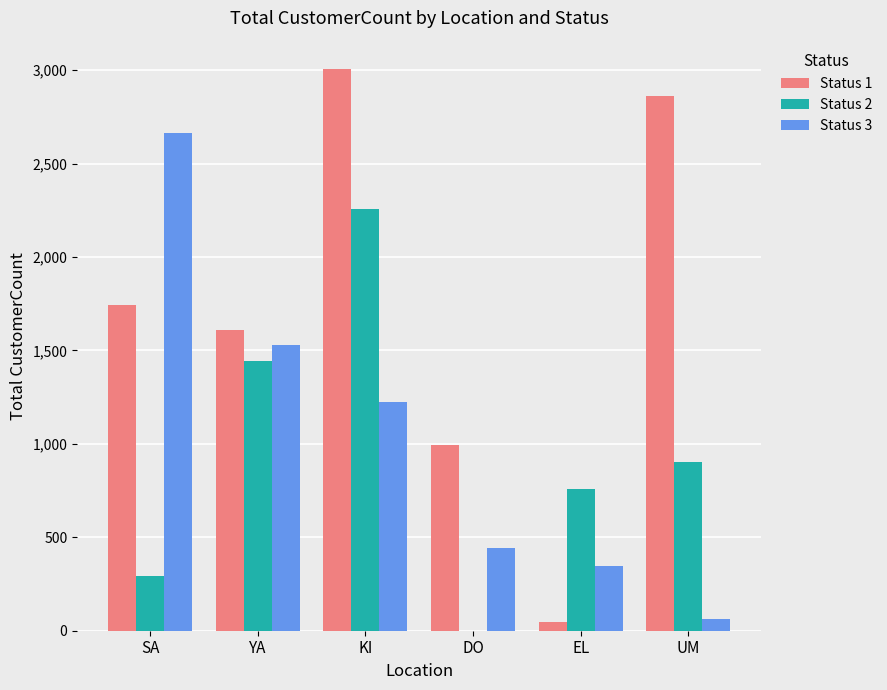

What is the maximum value shown in the chart?

3008